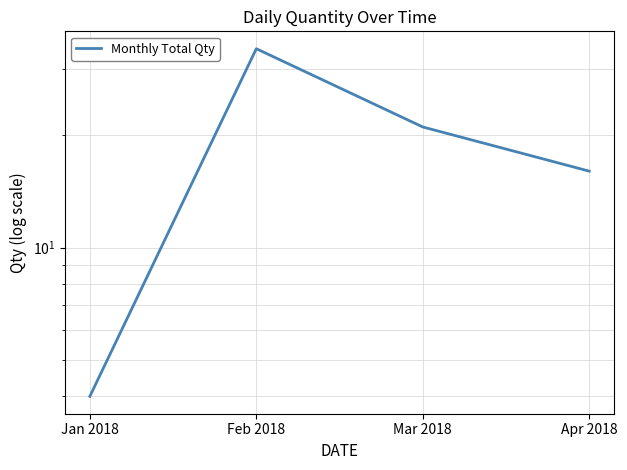

Which category has the lowest value across all series?

Jan 2018